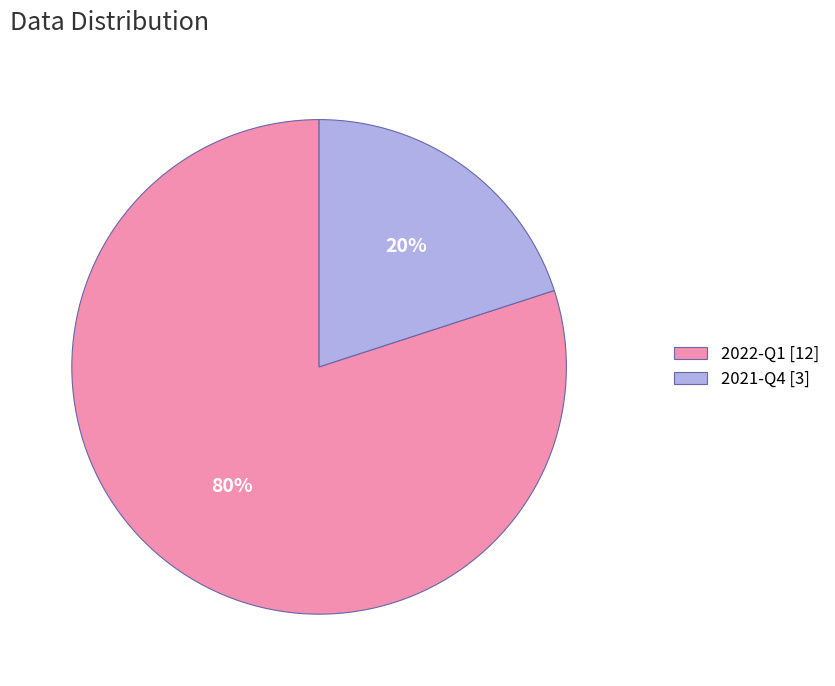

Count the number of slices in the pie.

2